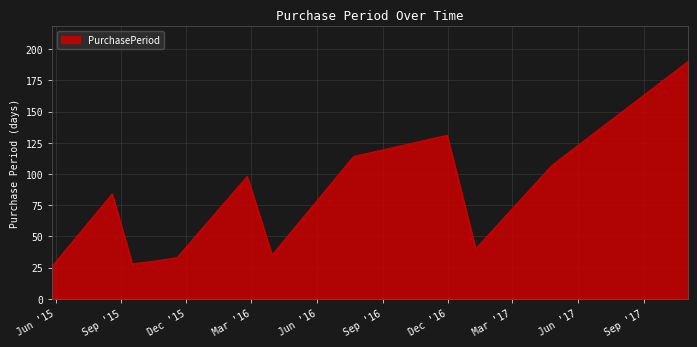

What is the maximum value shown in the chart?

190